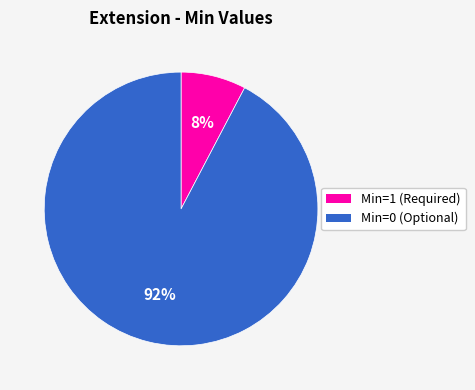

Is there a majority slice in this chart?

Yes